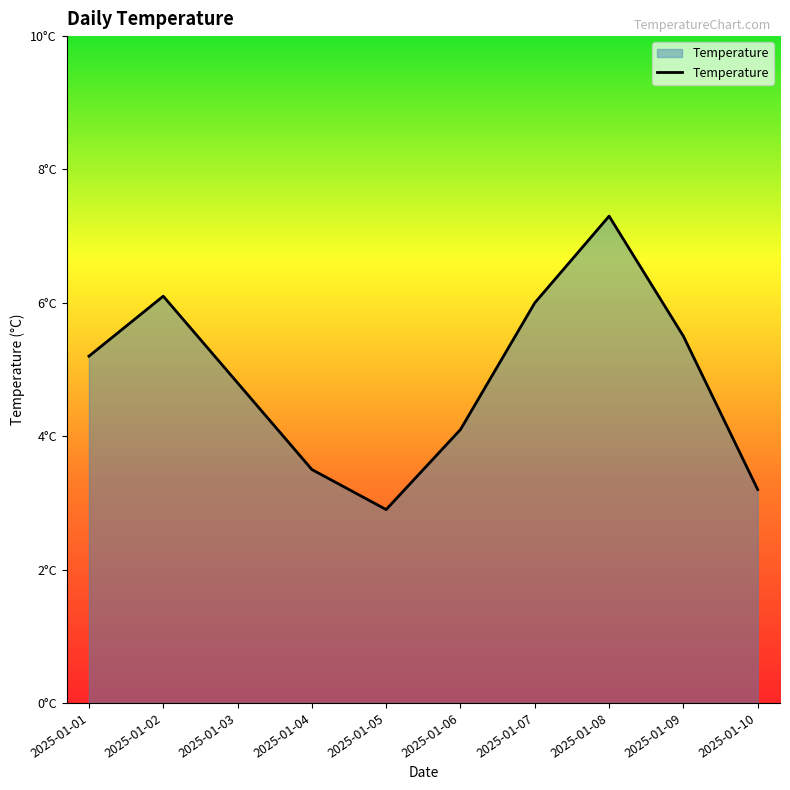

Rank the categories by value from highest to lowest.

2025-01-08, 2025-01-02, 2025-01-07, 2025-01-09, 2025-01-01, 2025-01-03, 2025-01-06, 2025-01-04, 2025-01-10, 2025-01-05